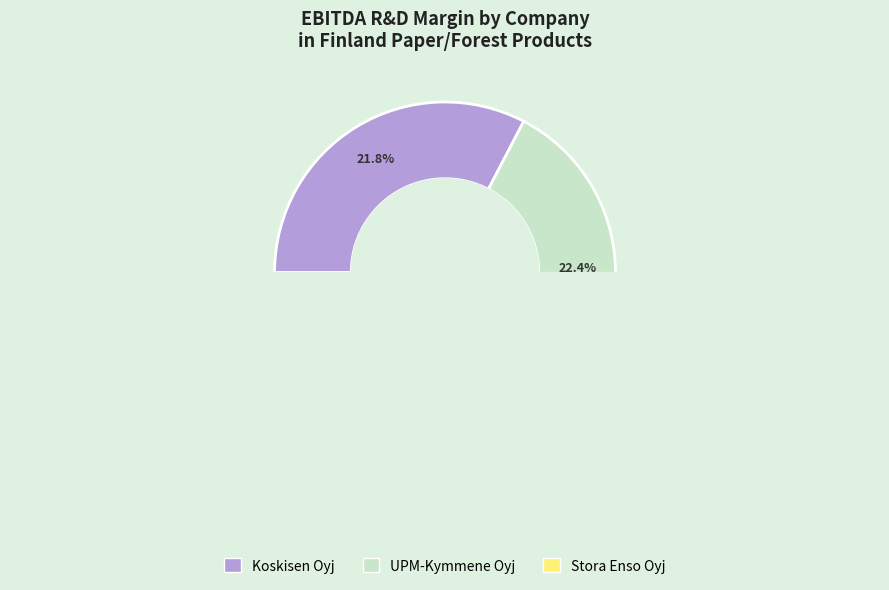

To the nearest percent, what is the combined percentage of Stora Enso Oyj and UPM-Kymmene Oyj?

67%